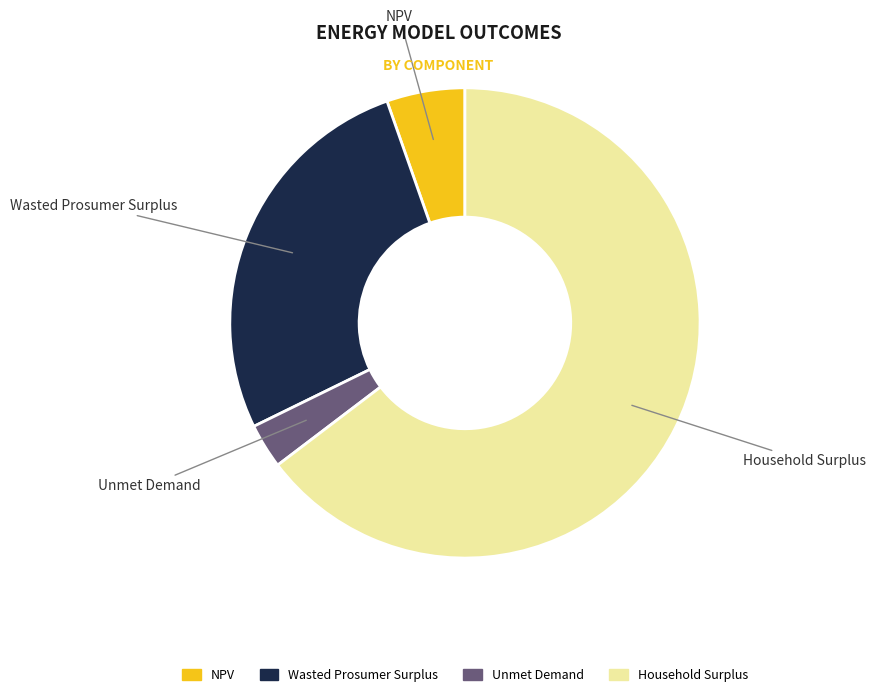

True or false: Wasted Prosumer Surplus accounts for 27% of the total.

True